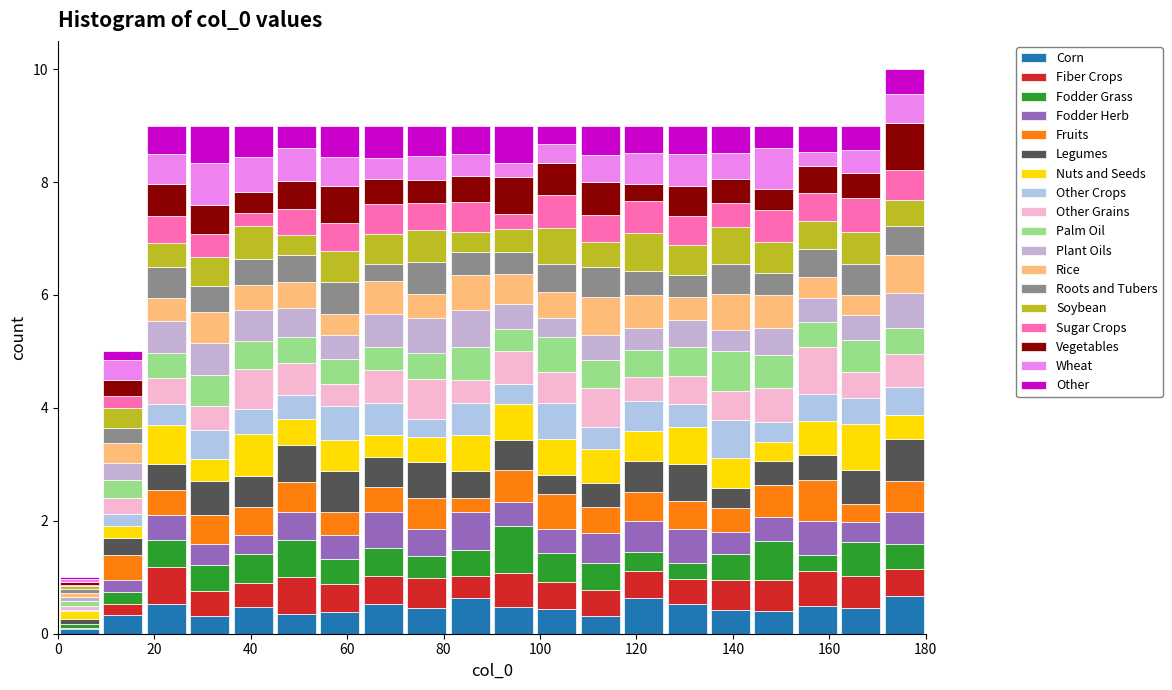

Reading left to right, list every stacked bar in this chart as the range it spans on the x-axis followed by its total height. Neither the bar edges nor the heights are printed on the chart, so give them approximately, as read against the axes.

0 to 9: 1
9 to 18: 5
18 to 27: 9
27 to 36: 9
36 to 45: 9
45 to 54: 9
54 to 63: 9
63 to 72: 9
72 to 81: 9
81 to 90: 9
90 to 99: 9
99 to 108: 9
108 to 117: 9
117 to 126: 9
126 to 135: 9
135 to 144: 9
144 to 153: 9
153 to 162: 9
162 to 171: 9
171 to 180: 10